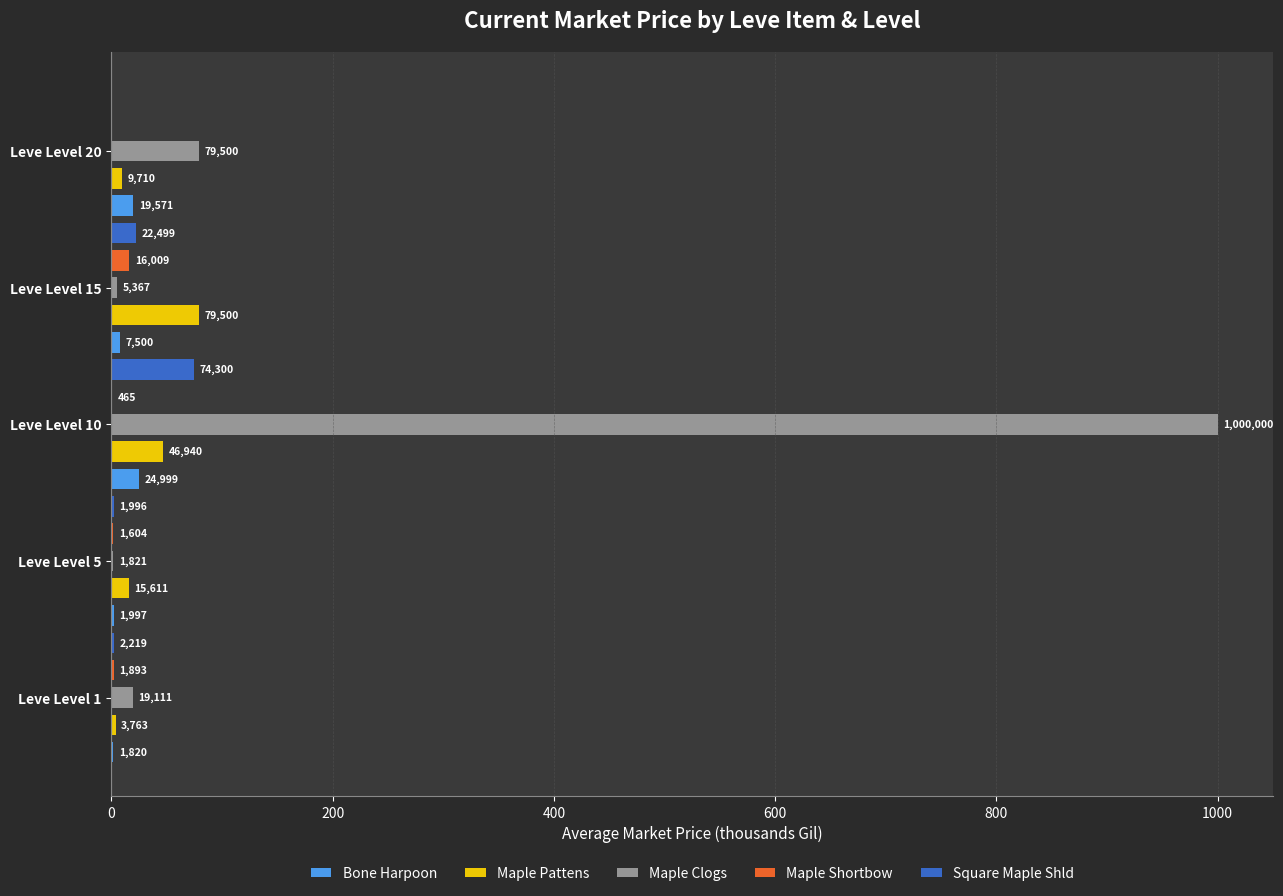

What are all the series names shown in the legend?

Bone Harpoon, Maple Pattens, Maple Clogs, Maple Shortbow, Square Maple Shld